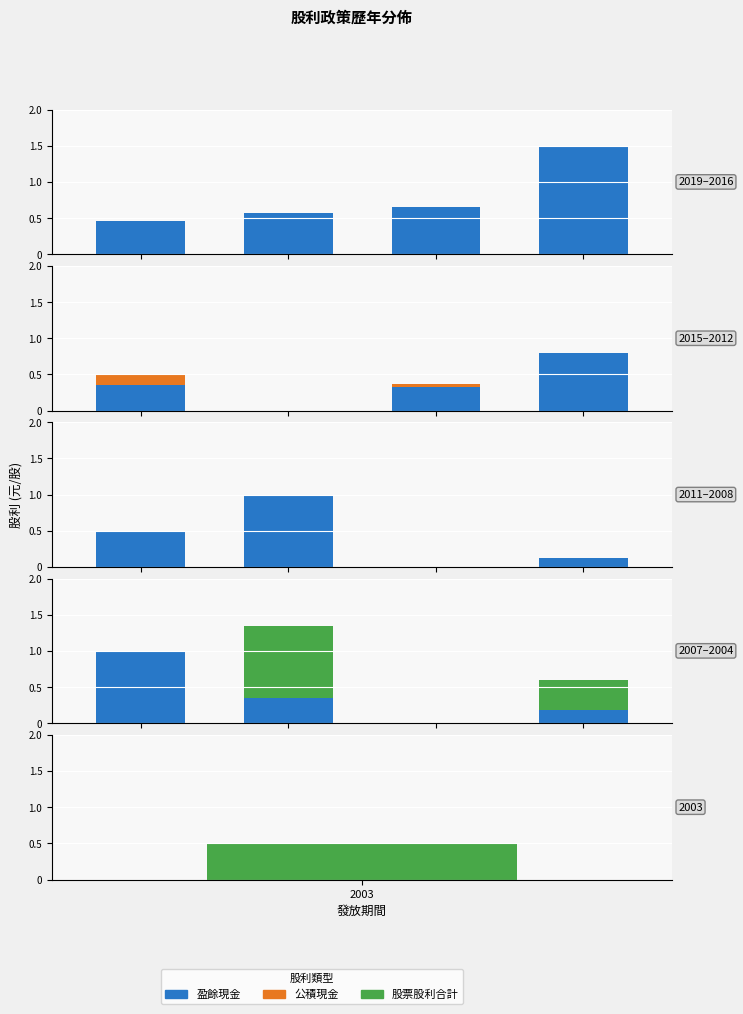

The 盈餘現金 series shows 0.0 at 2. True or false?

True